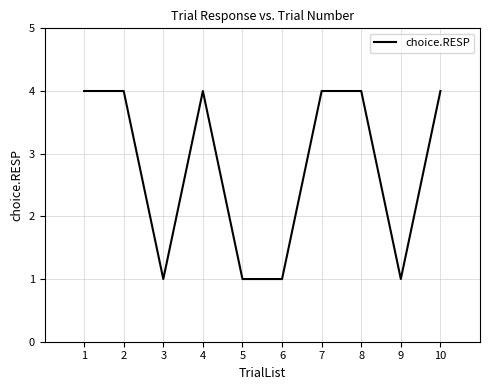

What is the ratio of the value at 8 to the value at 3?

4.0